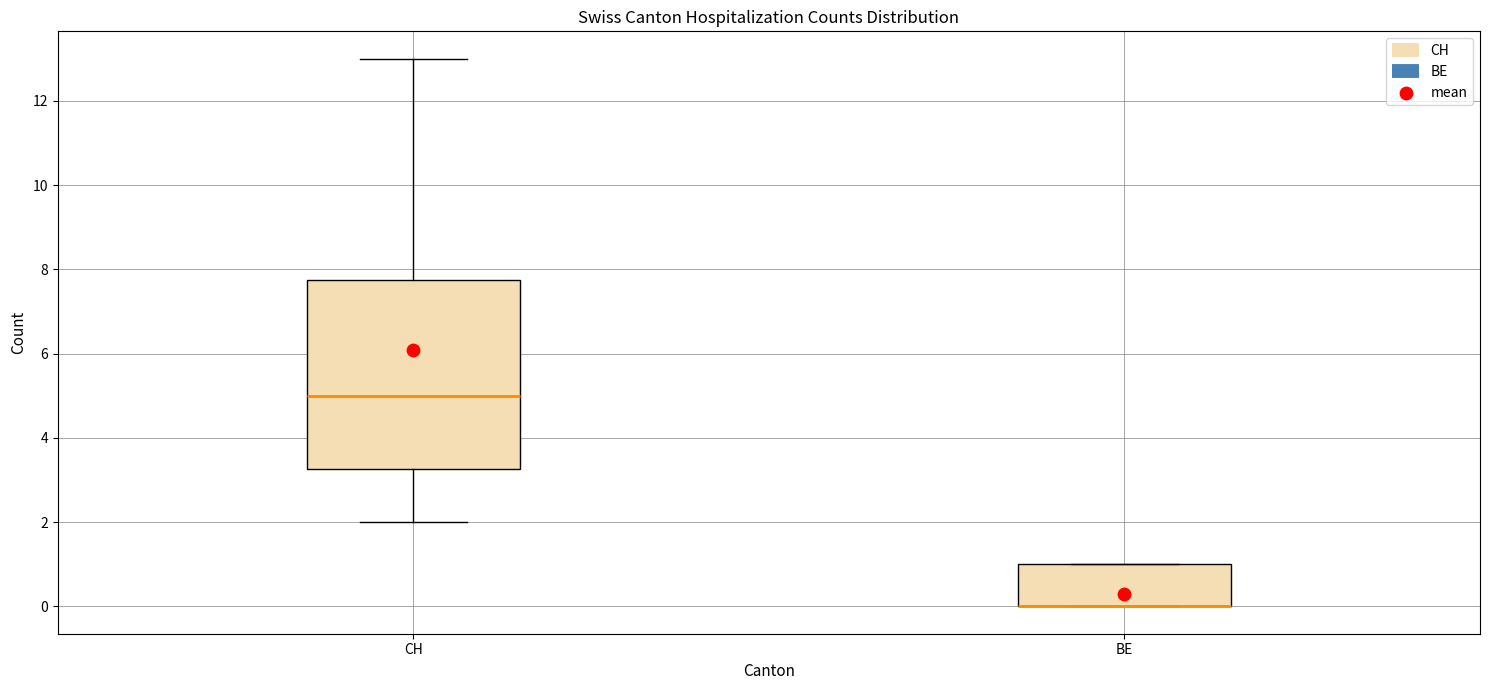

Reading left to right, read every box against the y-axis: the position of its median line, the range the box covers, and the ends of its whiskers. The values are not printed on the chart, so give them approximately, as read against the axis.

CH: median 5.0, box 3.2 to 7.8, whiskers 2.0 to 13.0
BE: median 0.0 (drawn on the box's lower edge), box 0.0 to 1.0, whiskers 0.0 to 1.0